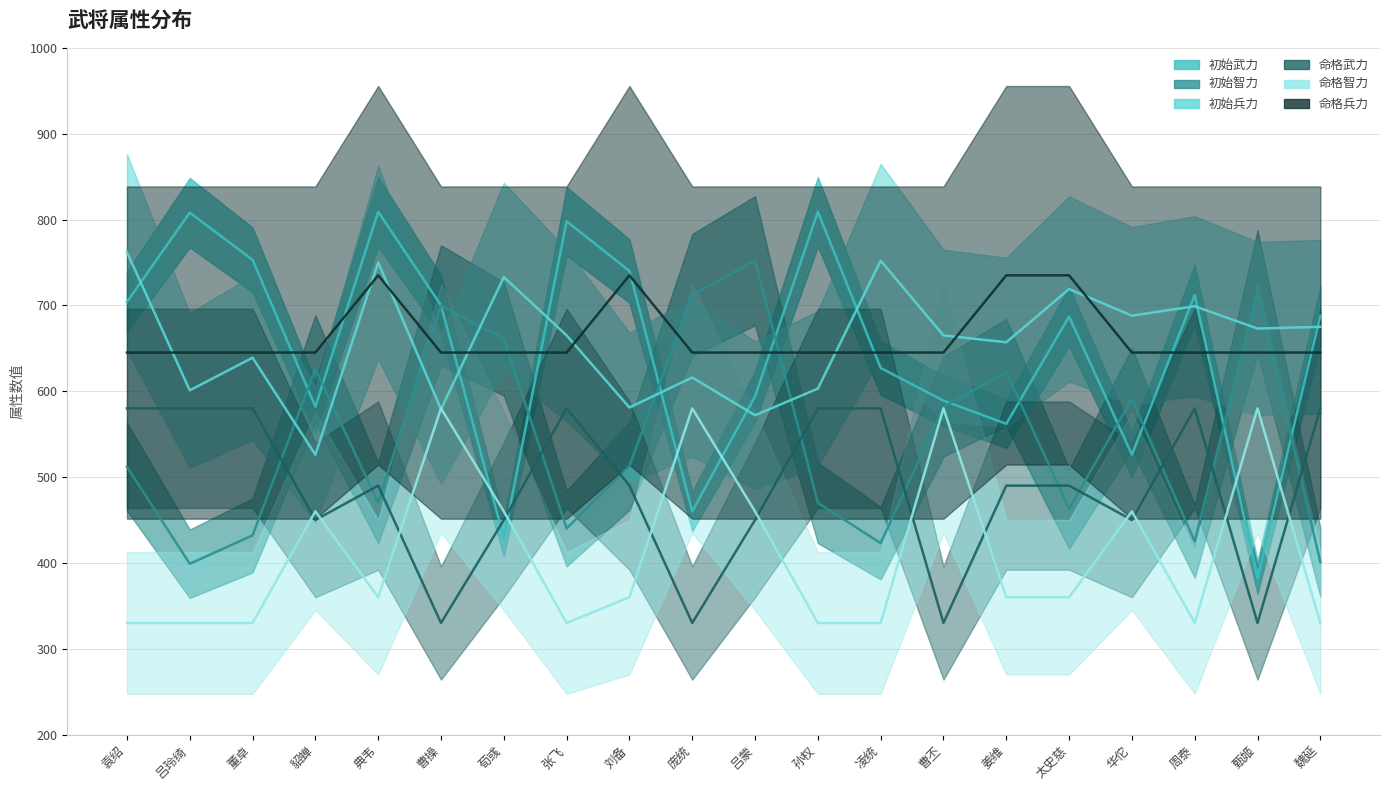

List the labels in order of 初始智力 value, largest first.

吕蒙, 甄姬, 庞统, 曹操, 荀彧, 貂蝉, 姜维, 华佗, 曹丕, 刘备, 袁绍, 典韦, 孙权, 太史慈, 张飞, 董卓, 周泰, 凌统, 魏延, 吕玲绮